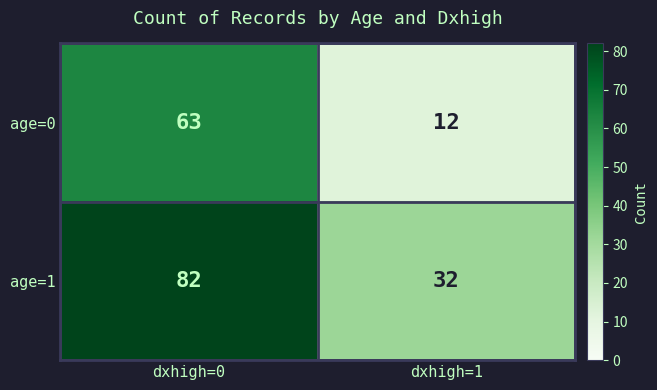

What is the difference between the highest and lowest values at dxhigh=0?

19